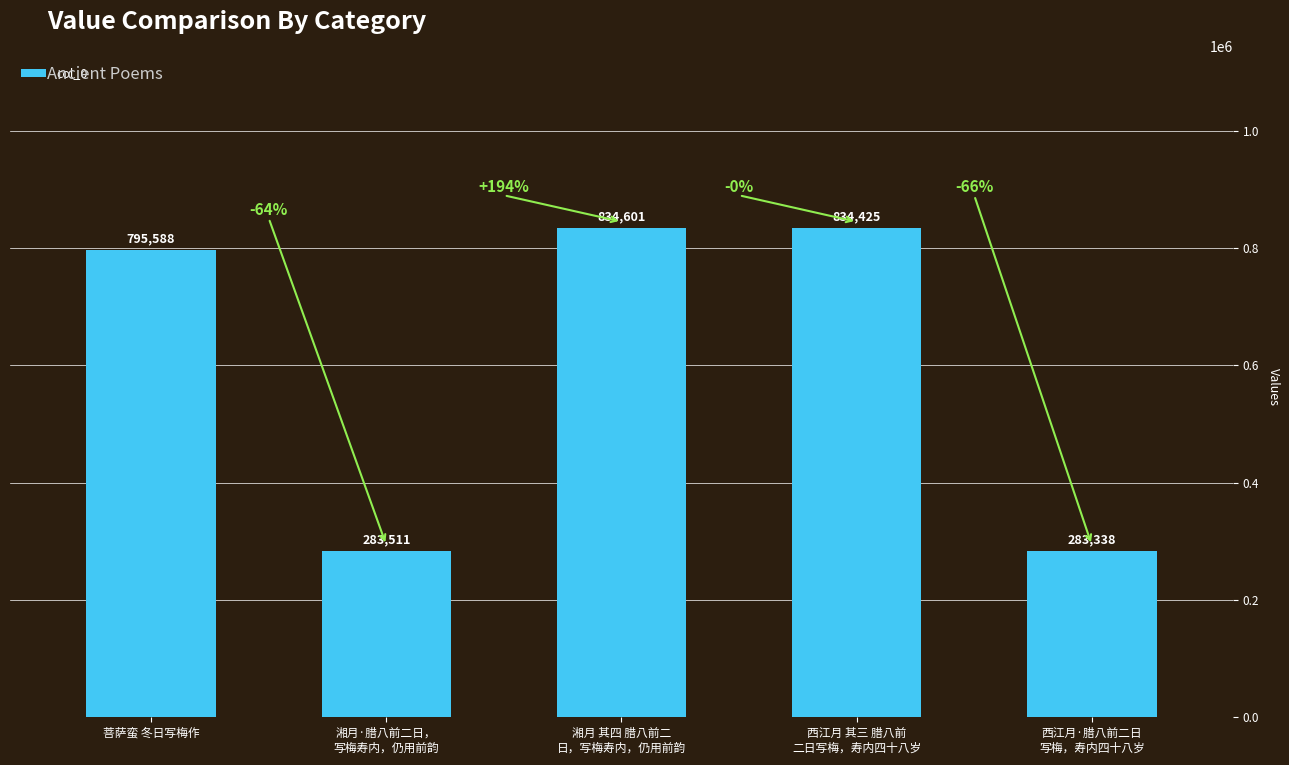

At which label is the value closest to 558969?

菩萨蛮 冬日写梅作